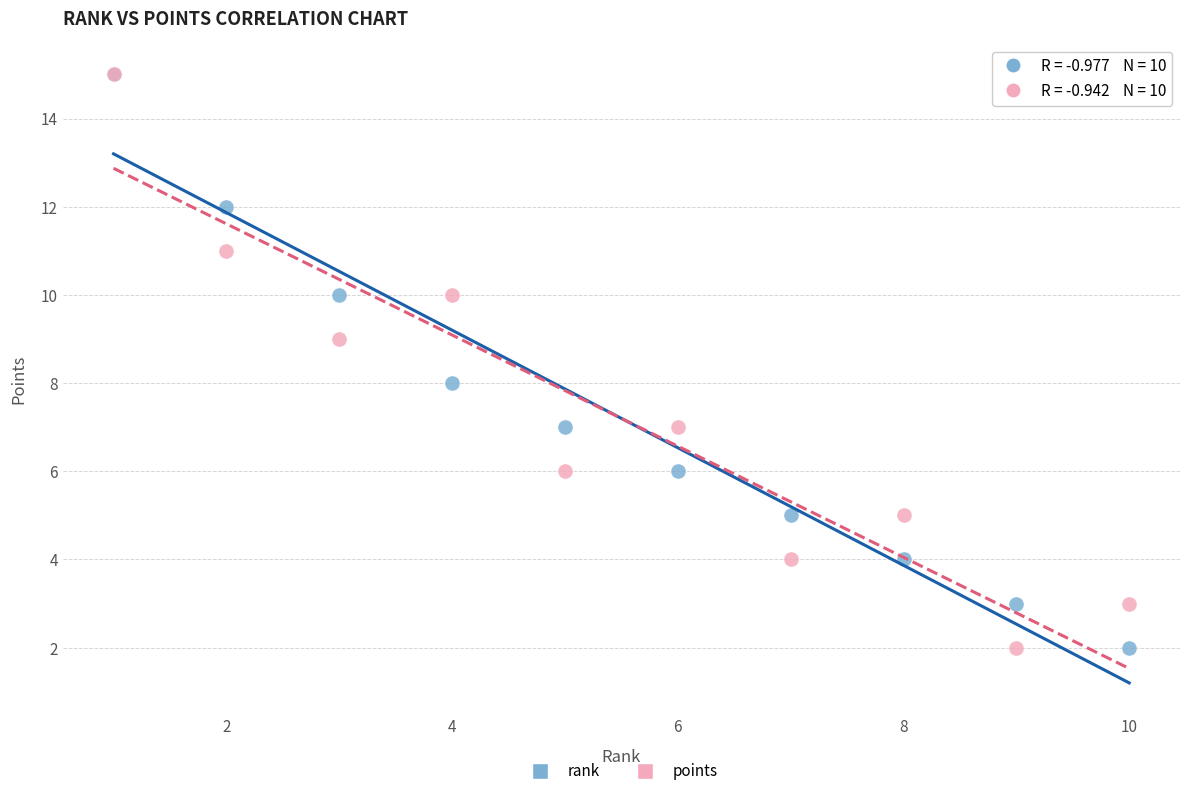

What are all the series names shown in the legend?

rank, points